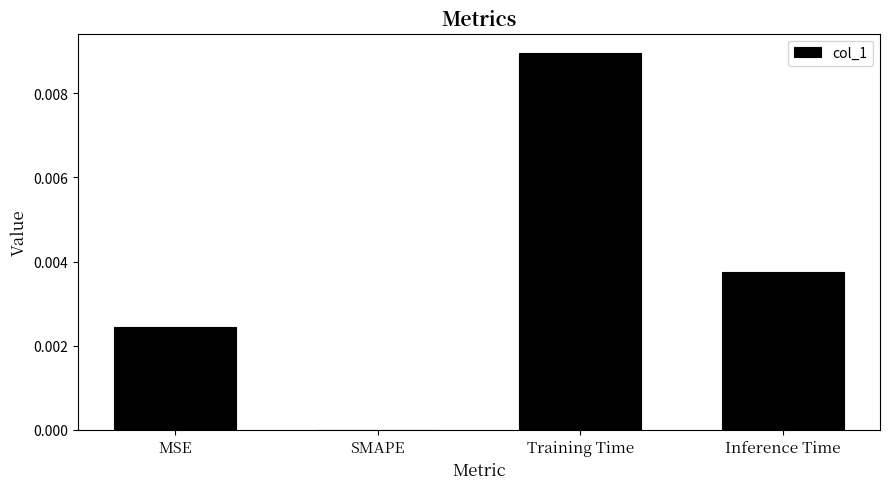

Are the bars horizontal?

No